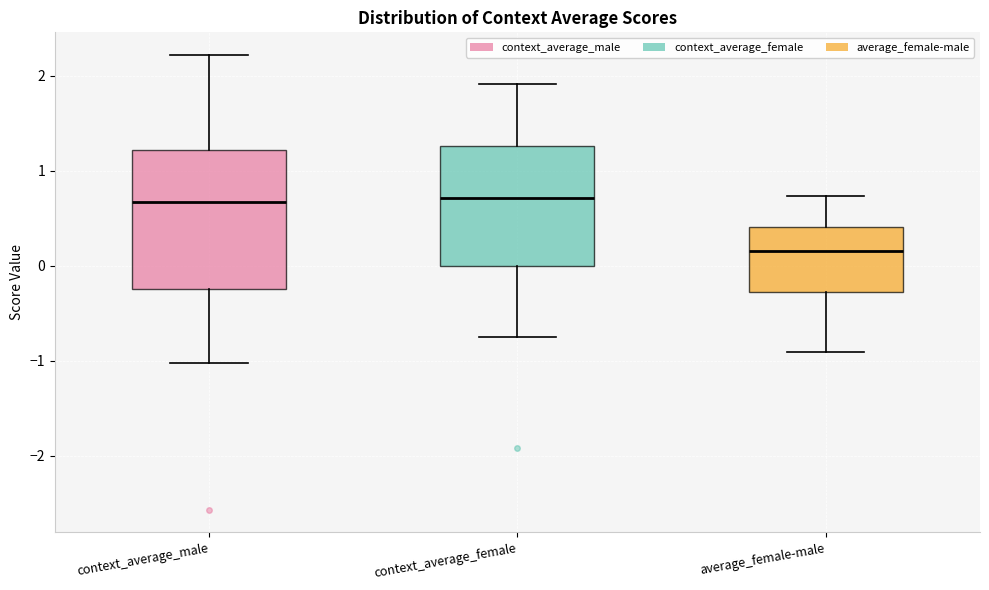

Reading left to right, read every box against the y-axis: the position of its median line, the range the box covers, and the ends of its whiskers. The values are not printed on the chart, so give them approximately, as read against the axis.

context_average_male: median 0.7, box -0.2 to 1.2, whiskers -1.0 to 2.2
context_average_female: median 0.7, box 0.0 to 1.3, whiskers -0.7 to 1.9
average_female-male: median 0.2, box -0.3 to 0.4, whiskers -0.9 to 0.7